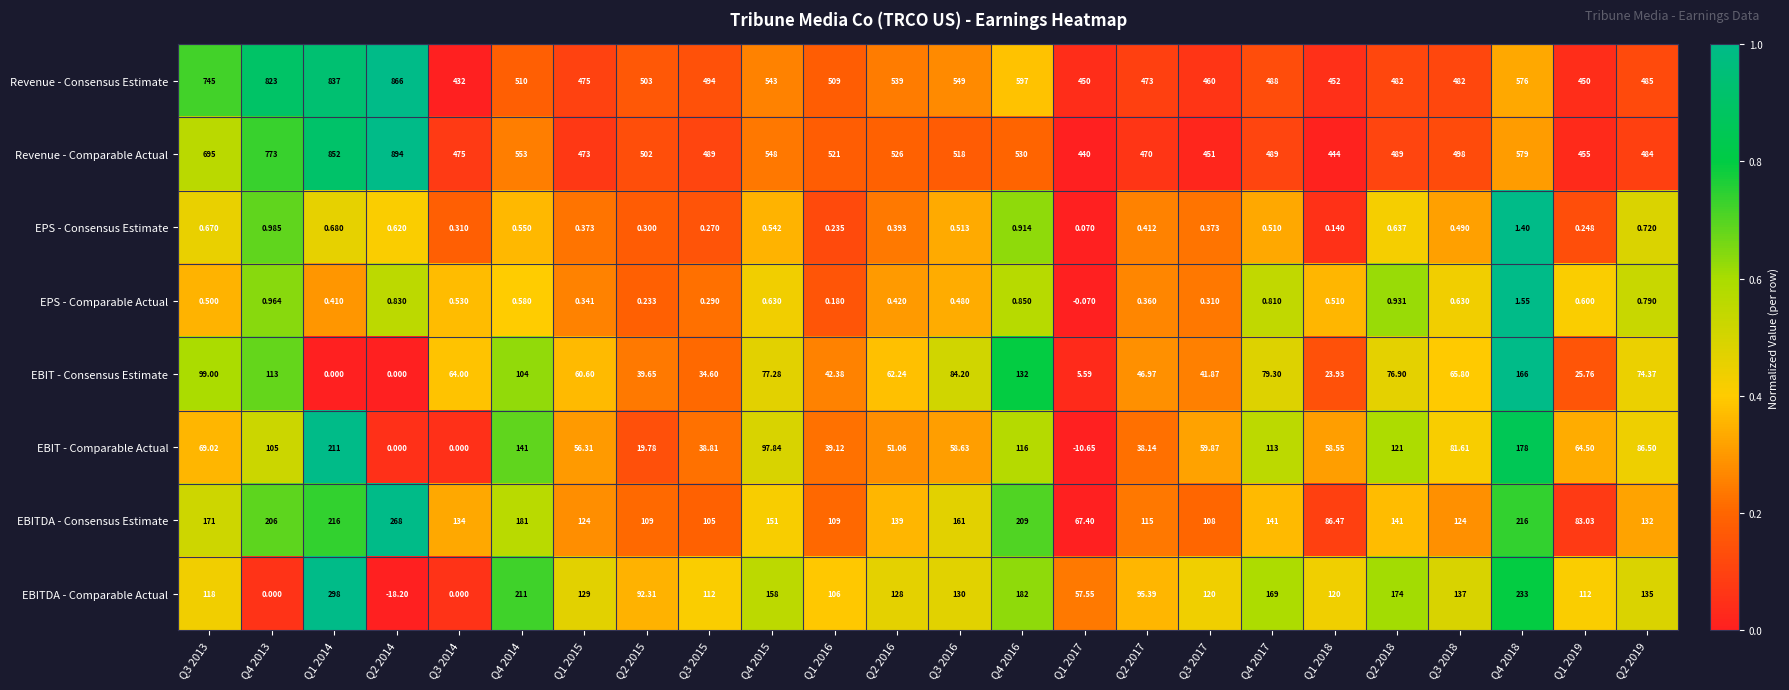

Which category has the lowest value across all series?

Q2 2014